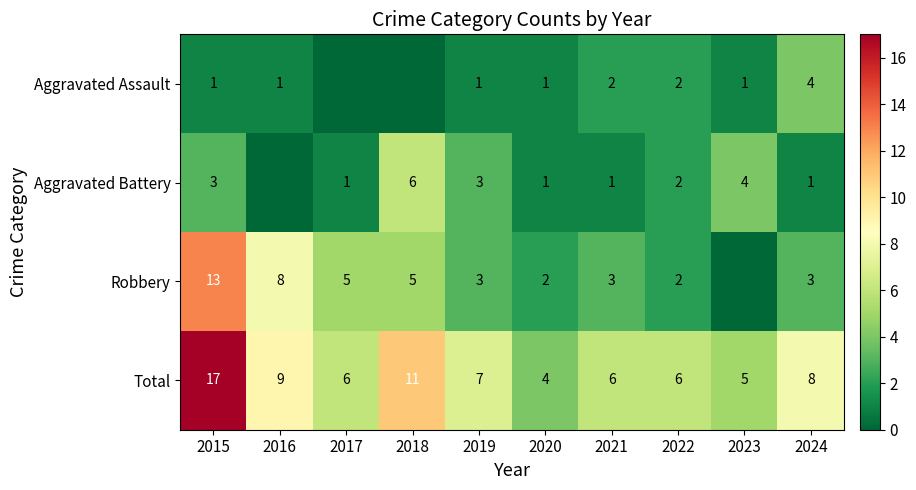

What is the average value of the Total series?

8